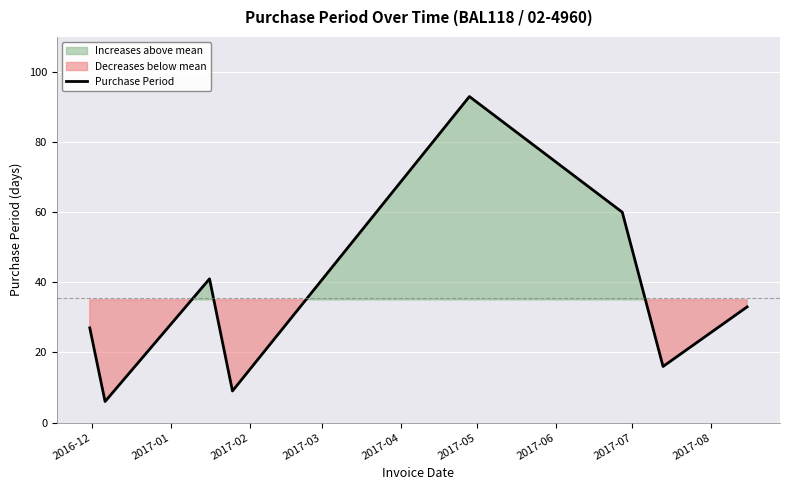

What is the lowest value of the Purchase Period series?

6